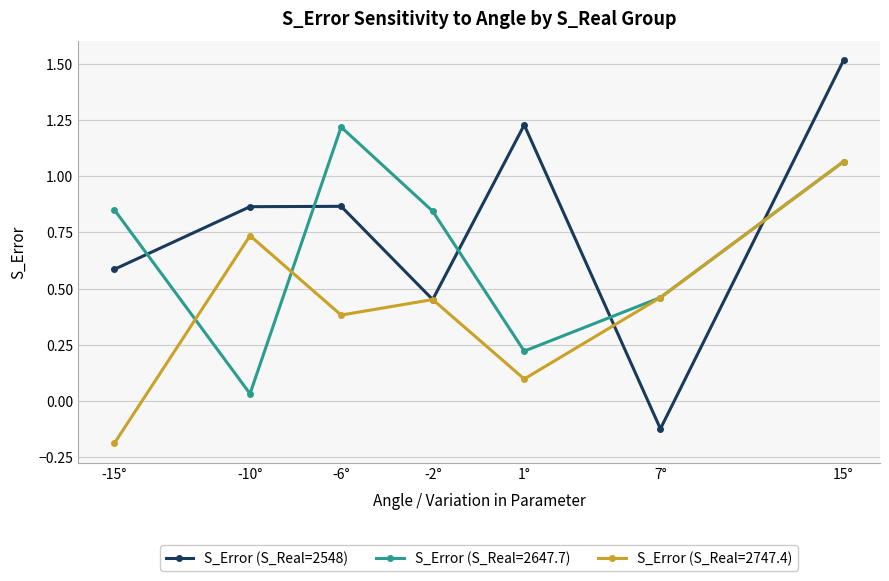

What is the smallest value displayed?

-0.2